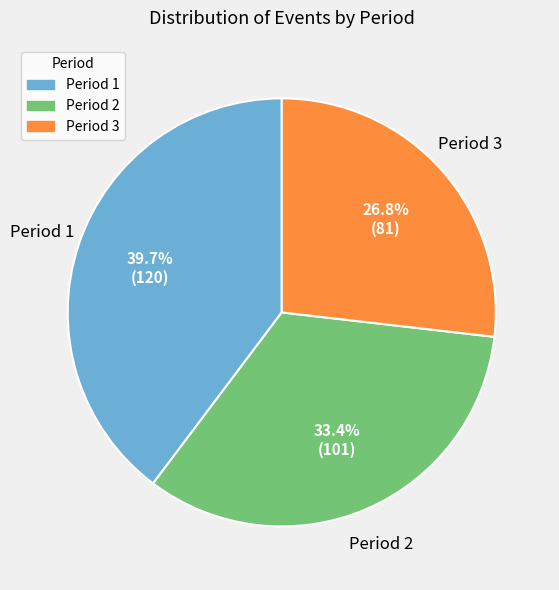

To the nearest percent, what is the difference between the largest and smallest slice percentages?

13%